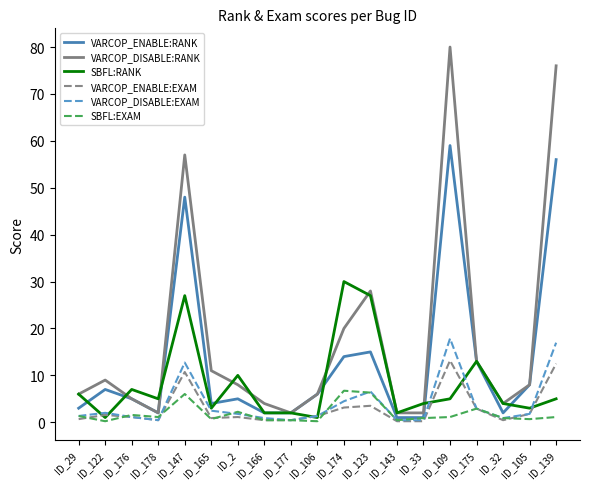

Is the value of VARCOP_DISABLE:RANK at ID_32 greater than the value of VARCOP_ENABLE:EXAM at ID_166?

Yes